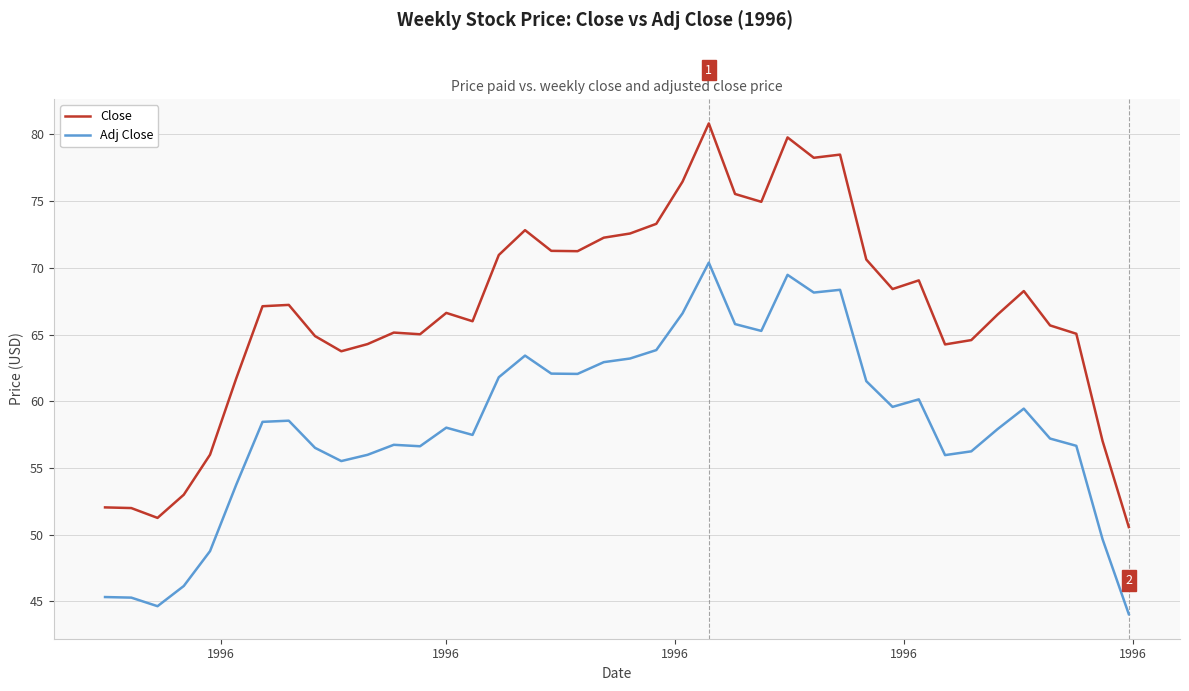

Which series has the largest total across all categories?

Close